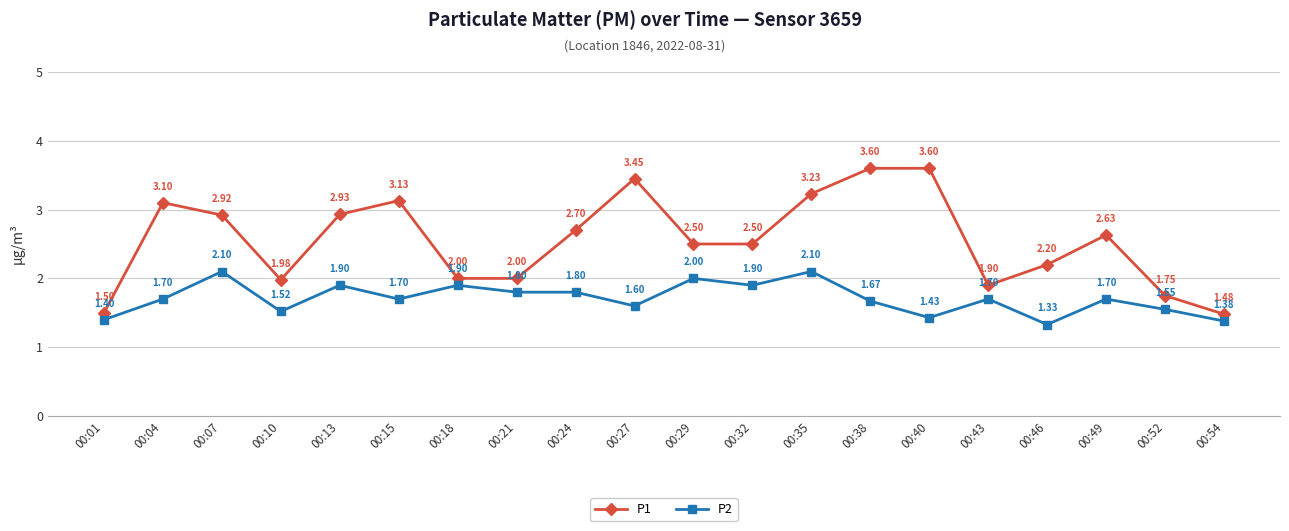

The value of P1 at 00:04 is 3.1. True or false?

True